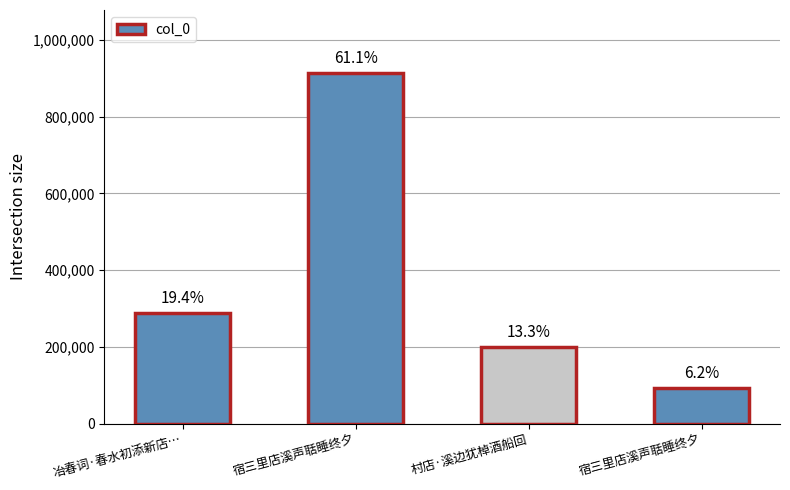

What is the ratio of the value at 宿三里店溪声聒睡终夕 to the value at 冶春词·春水初添新店…?

0.3